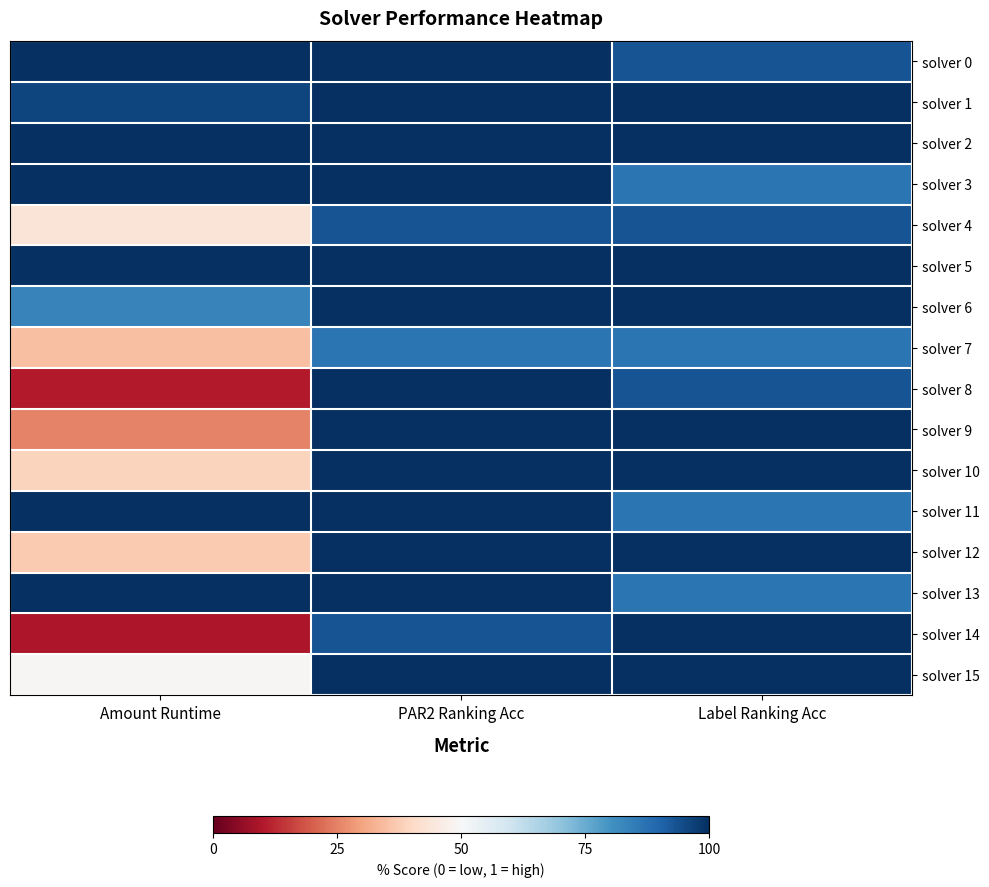

Which series has the largest total across all categories?

solver 2